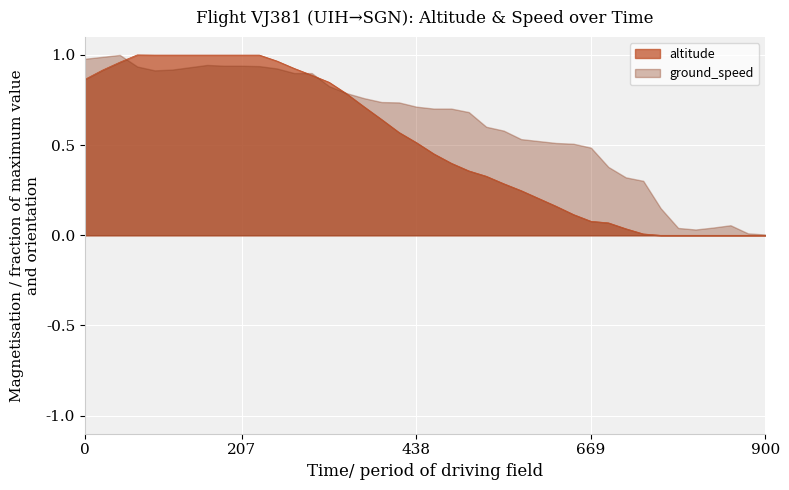

Which series has the largest range (max minus min)?

altitude